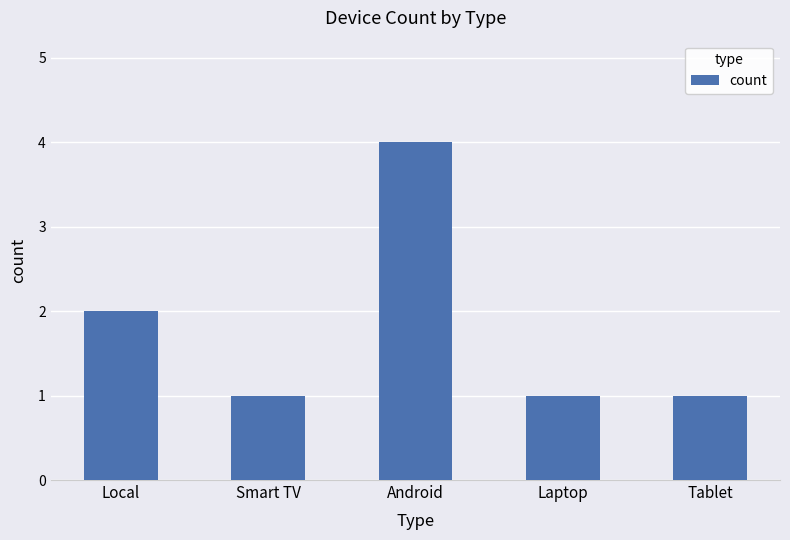

Reading left to right, what are all the values shown in this chart?

Local=2	Smart TV=1	Android=4	Laptop=1	Tablet=1